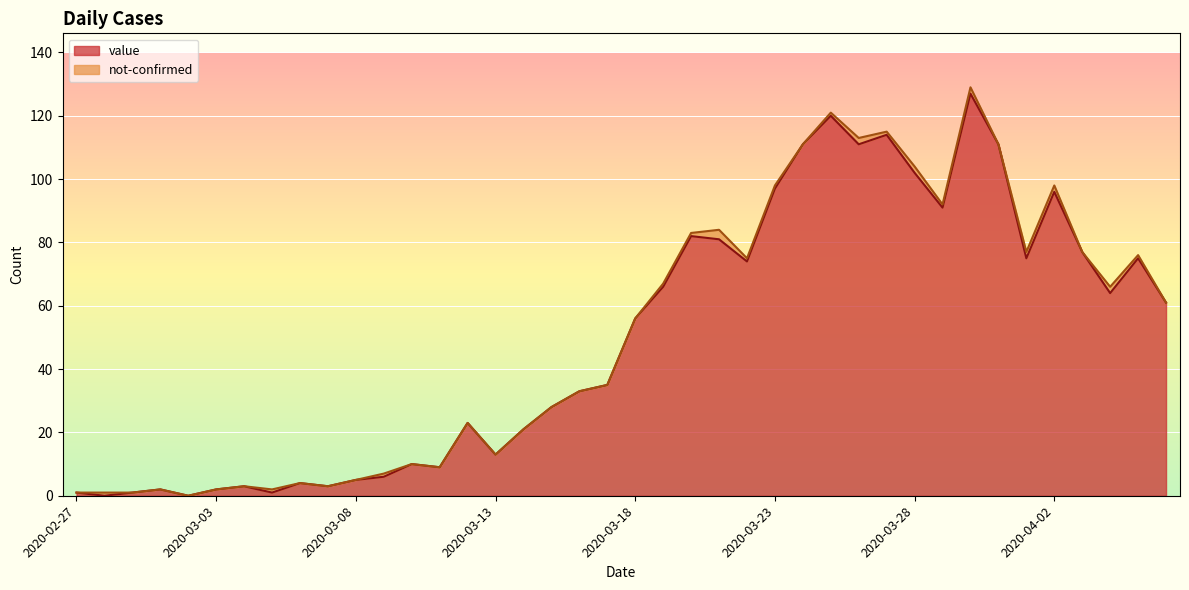

What is the change in value from 2020-03-23 to 2020-03-28?

+5